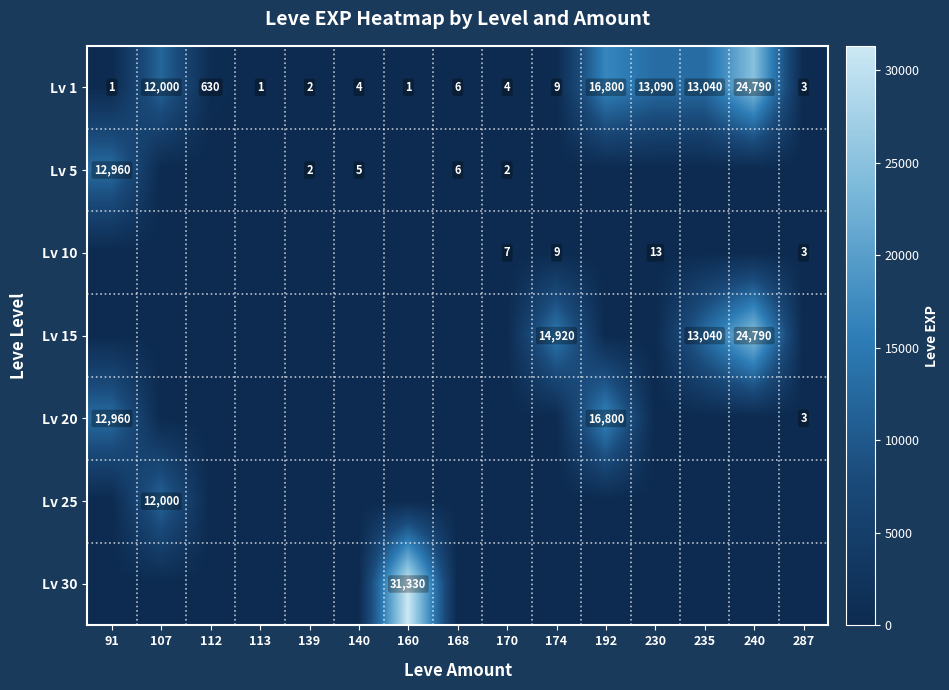

What is the spread (max minus min) of values at 112?

630